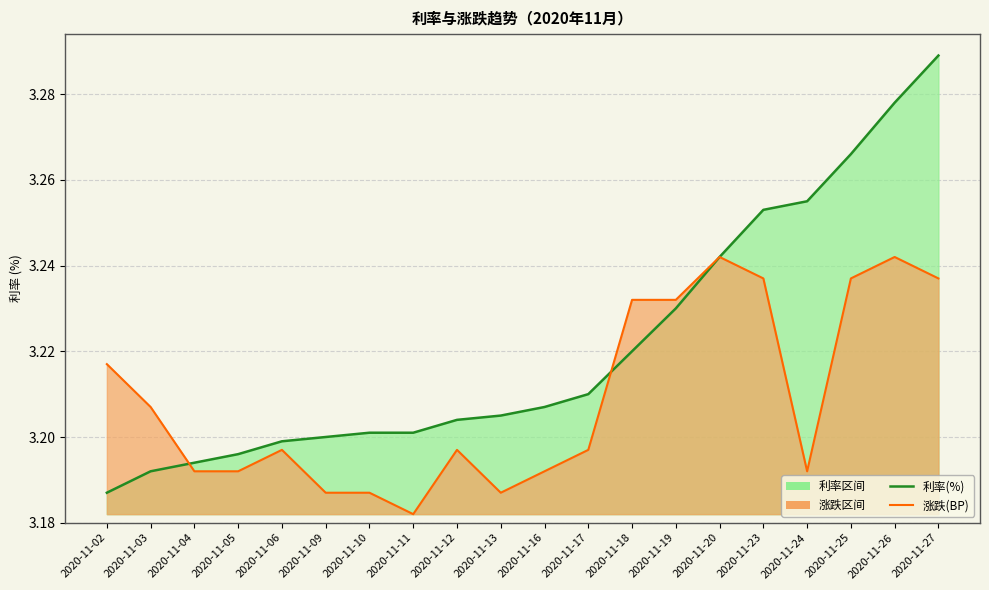

What is the minimum value shown in the chart?

3.2